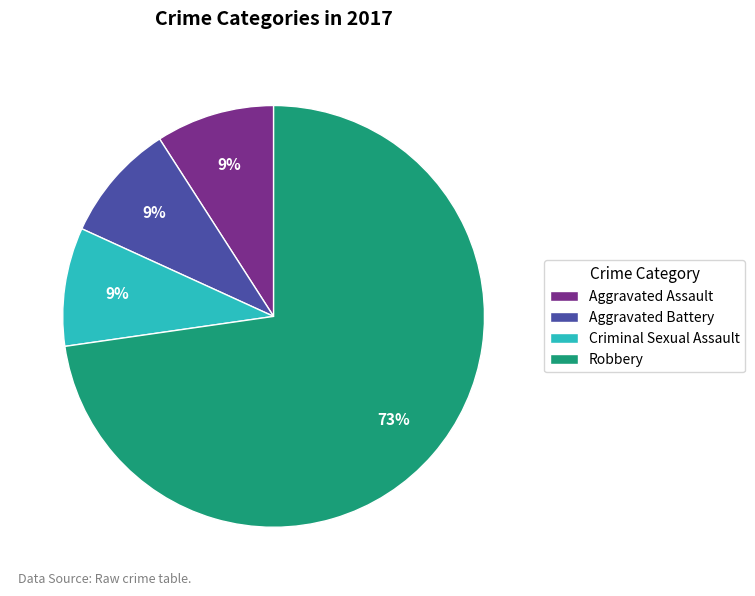

What percentage is the Aggravated Assault slice, to the nearest percent?

9%